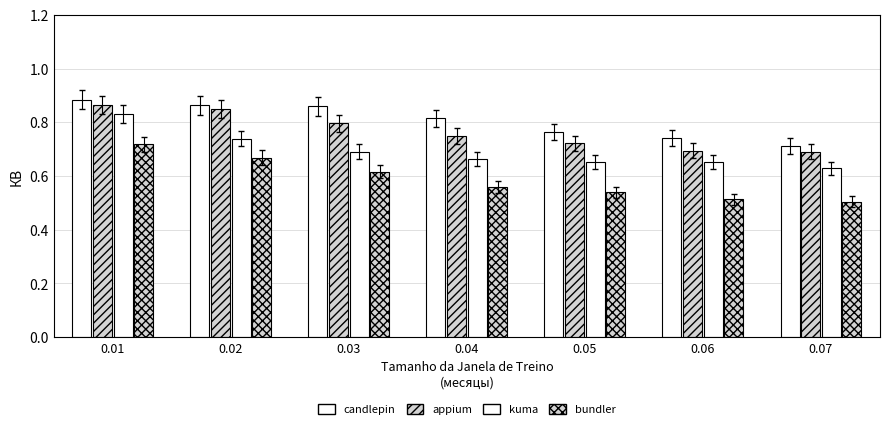

Are the bars grouped side by side (vs. stacked)?

Yes